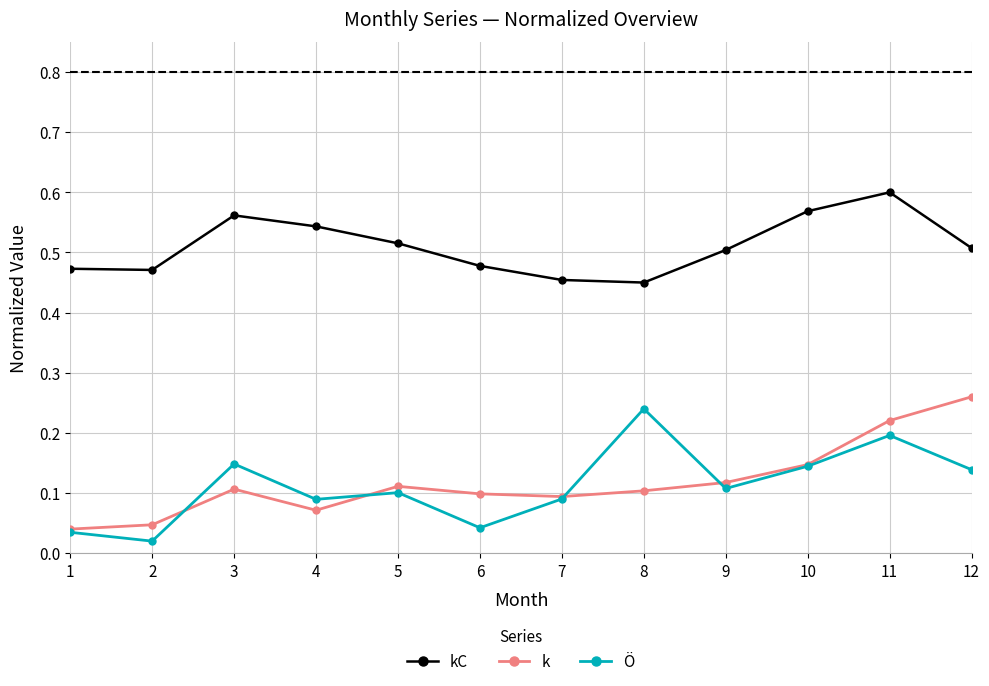

Which series has the largest total across all categories?

kC